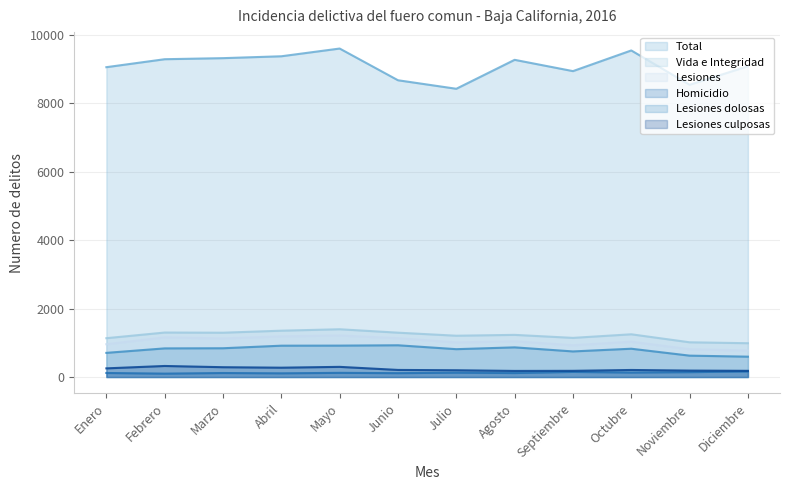

What is the spread (max minus min) of values at Noviembre?

8398